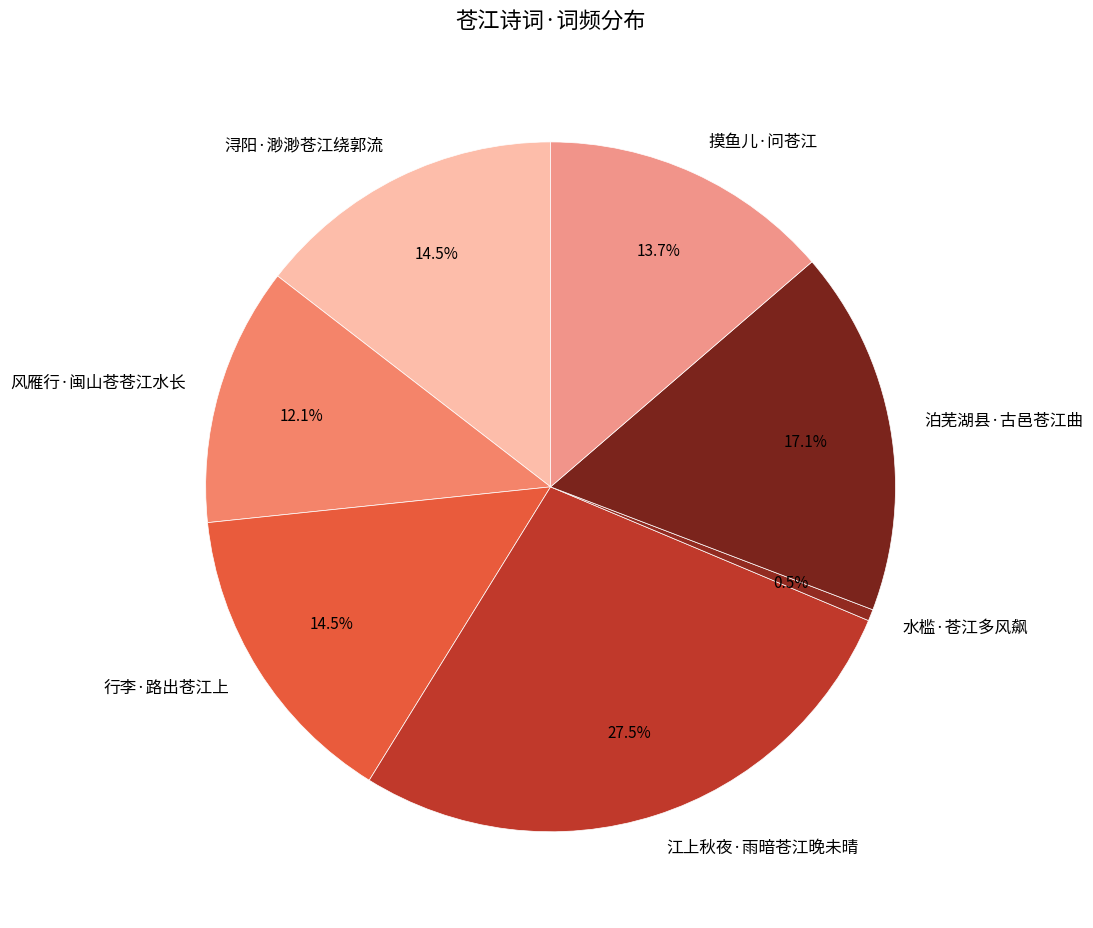

Combined, do 江上秋夜·雨暗苍江晚未晴 and 水槛·苍江多风飙 account for over 50%?

No